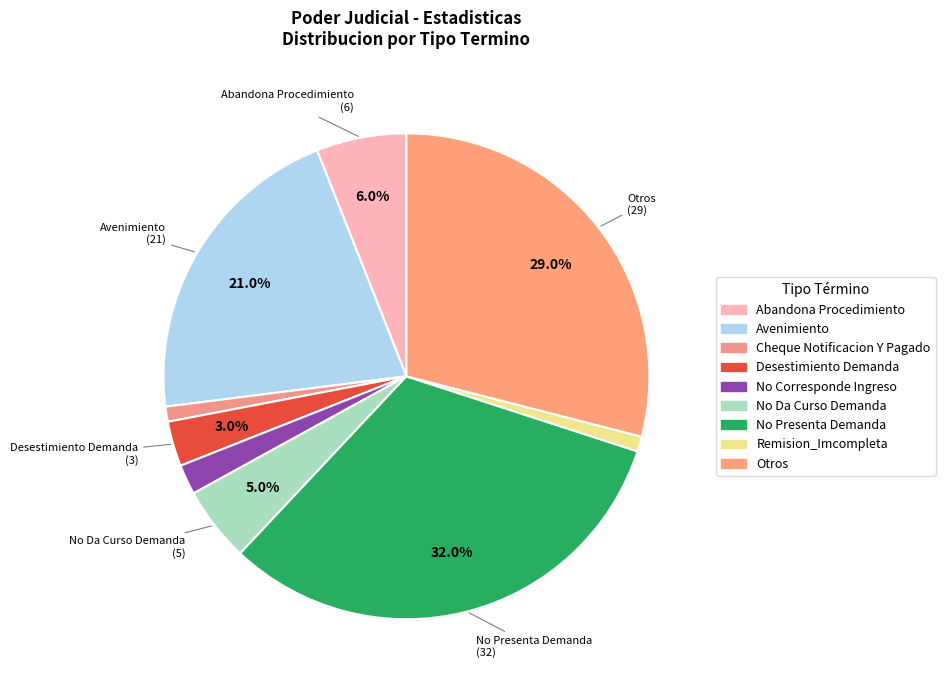

Which has a higher value, No Corresponde Ingreso or Avenimiento?

Avenimiento